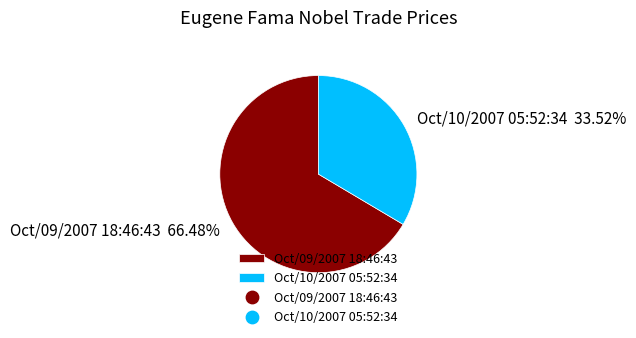

Count the number of slices in the pie.

2